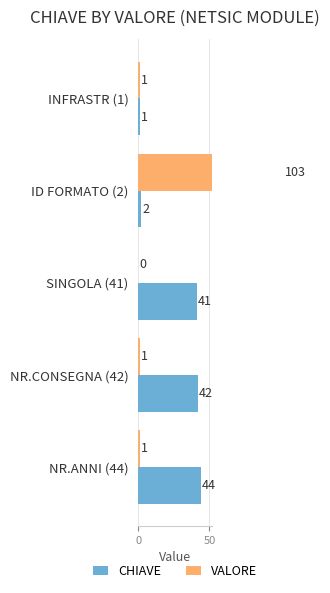

The CHIAVE series shows 2 at INFRASTR (1). True or false?

False